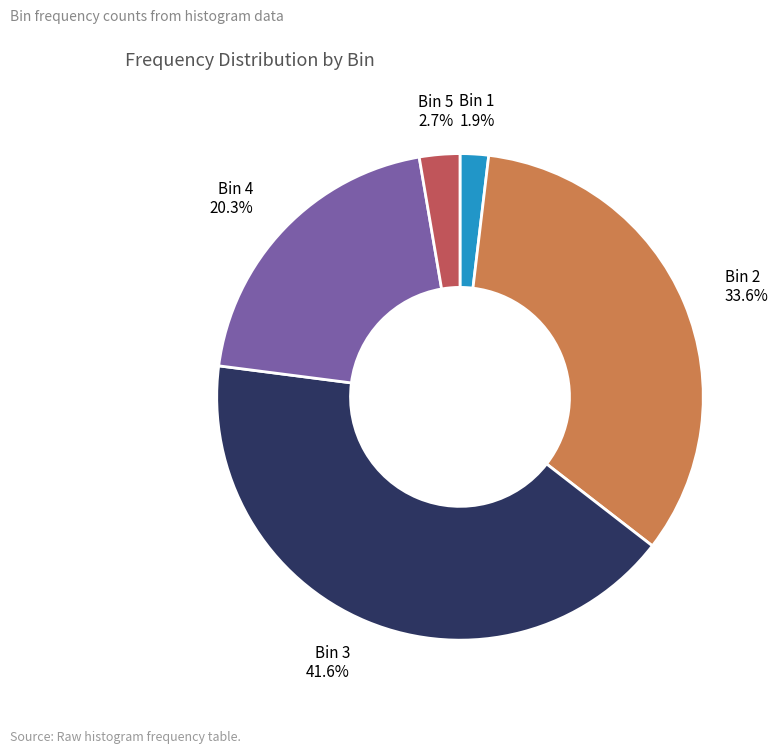

Is there a majority slice in this chart?

No